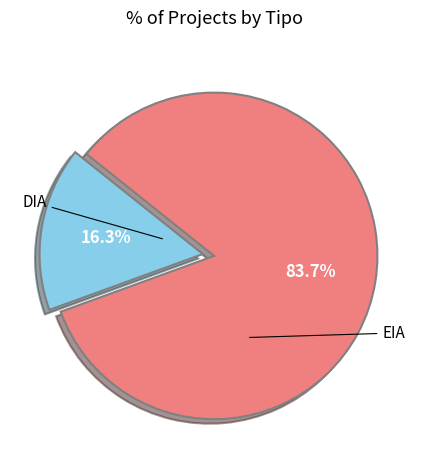

What percentage do DIA and EIA together represent?

100.0%